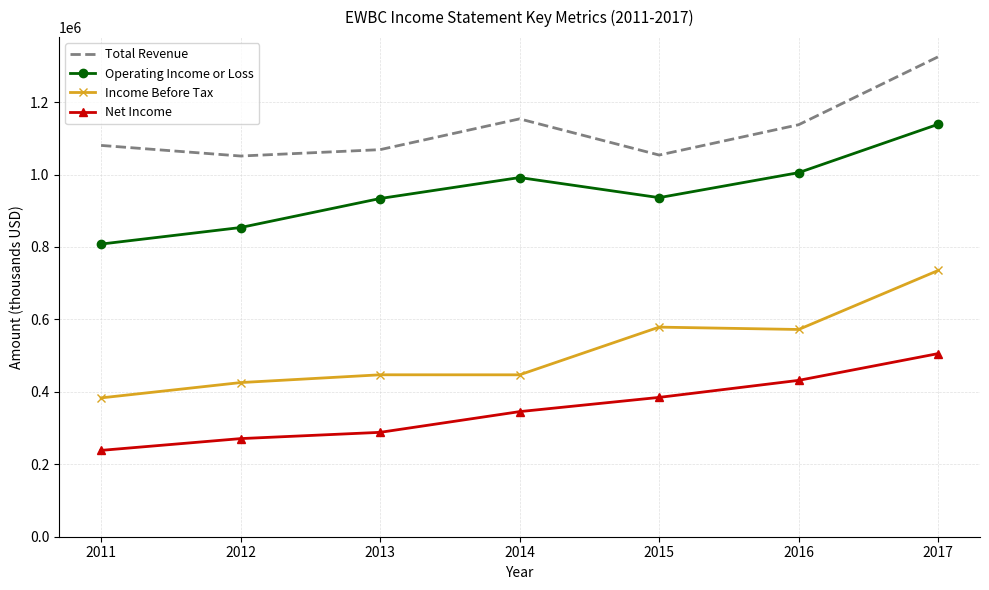

Between 2014 and 2016, which series saw the biggest shift?

Income Before Tax